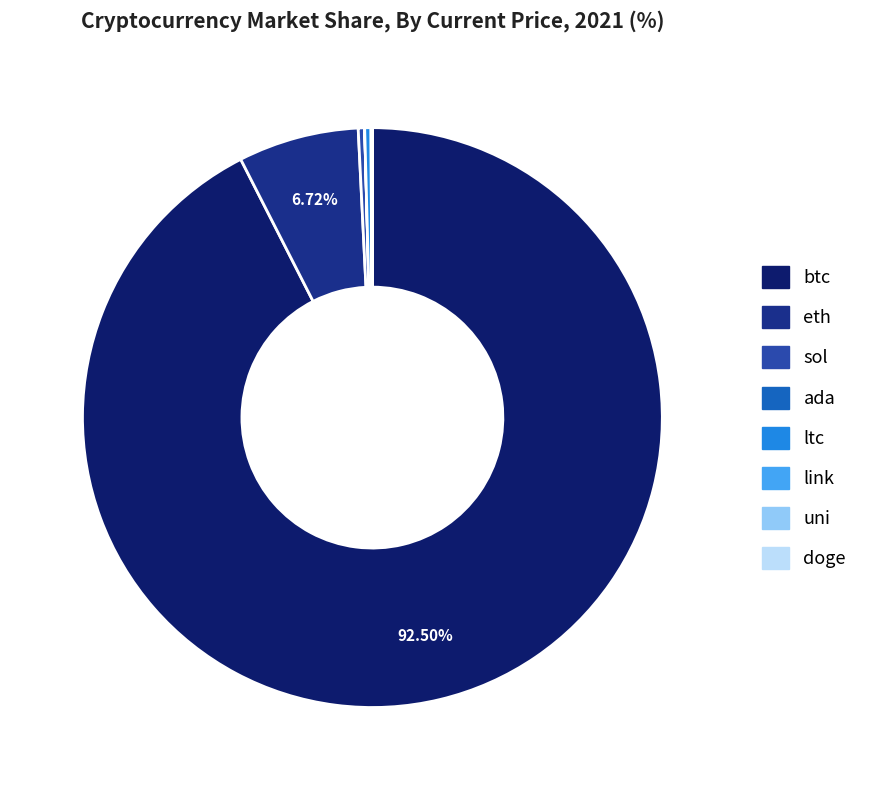

How many slices are in this pie chart?

8